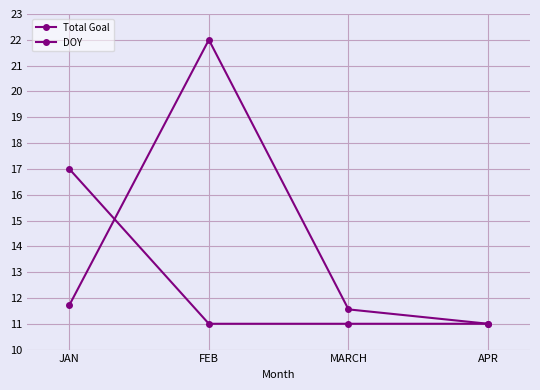

List the labels in order of DOY value, largest first.

JAN, FEB, MARCH, APR